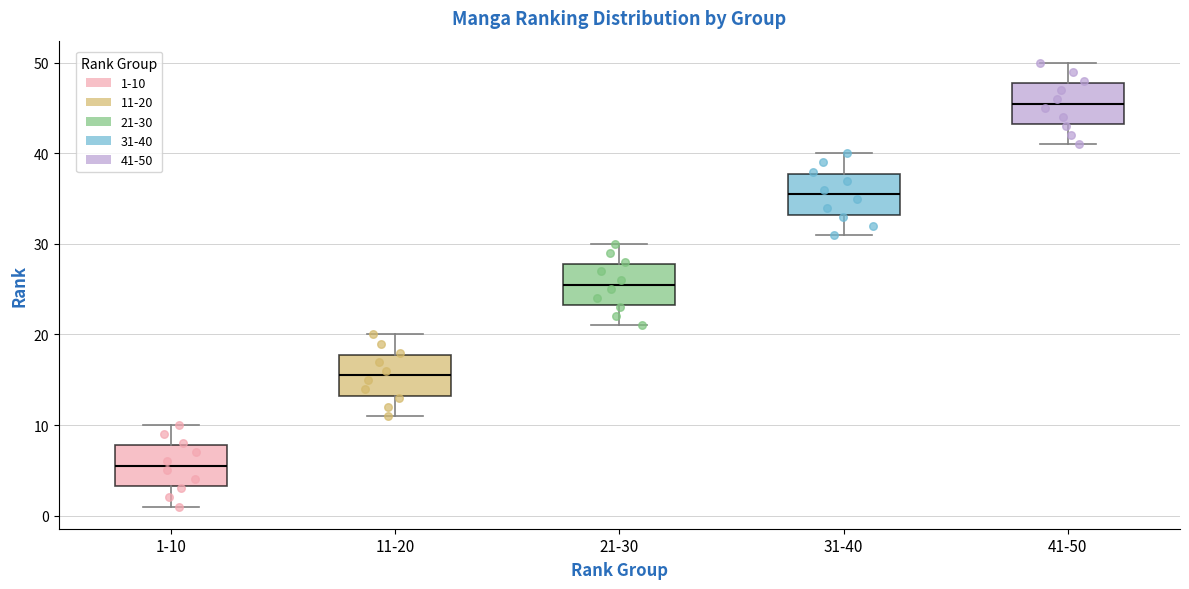

Reading left to right, read every box against the y-axis: the position of its median line, the range the box covers, and the ends of its whiskers. The values are not printed on the chart, so give them approximately, as read against the axis.

1-10: median 6, box 3 to 8, whiskers 1 to 10
11-20: median 16, box 13 to 18, whiskers 11 to 20
21-30: median 26, box 23 to 28, whiskers 21 to 30
31-40: median 36, box 33 to 38, whiskers 31 to 40
41-50: median 46, box 43 to 48, whiskers 41 to 50